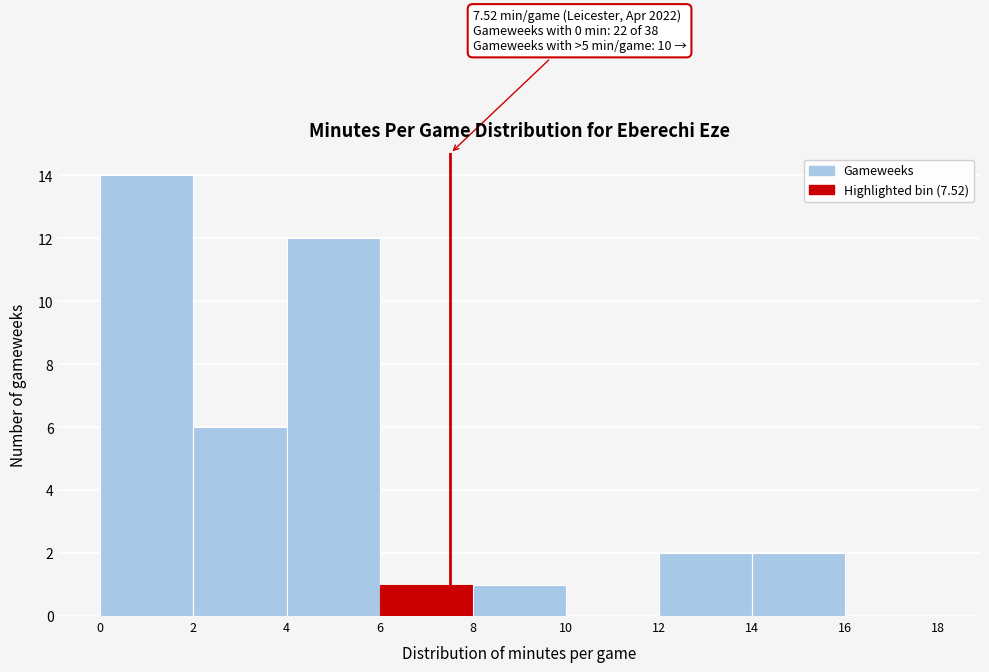

Over which range of the x-axis is the bar tallest?

0 to 2